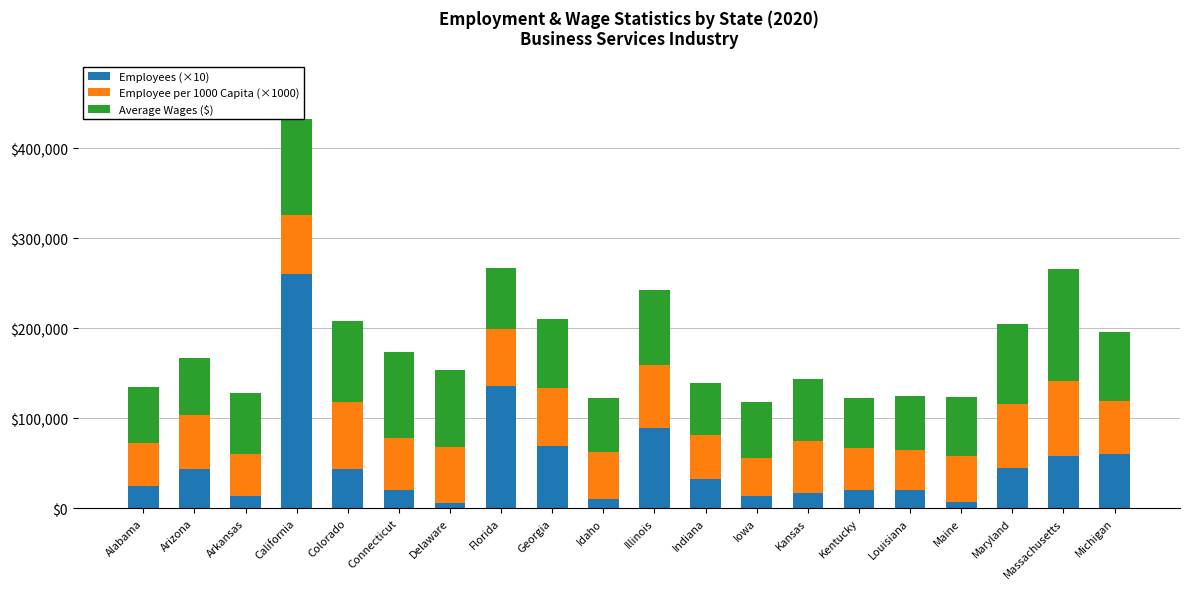

Are the bars horizontal?

No